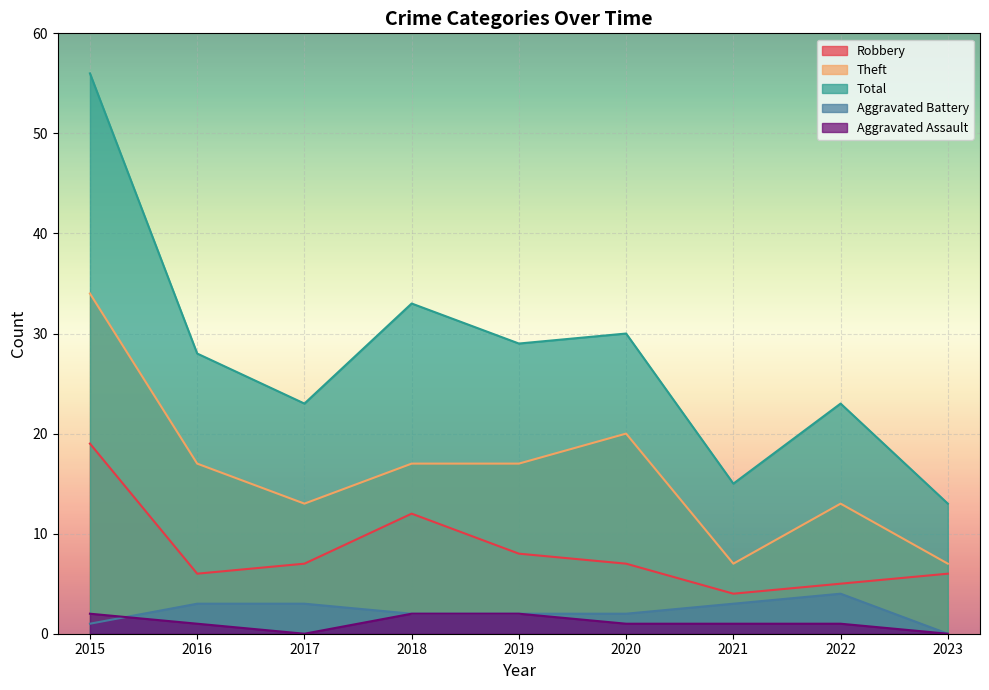

The Aggravated Assault series shows 3 at 2015. True or false?

False